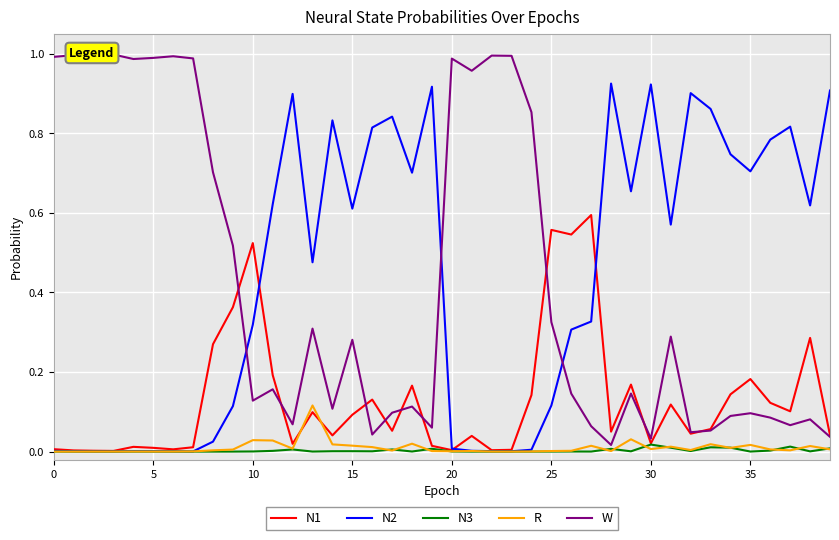

True or false: R has a value of 0.0 at 0.

True